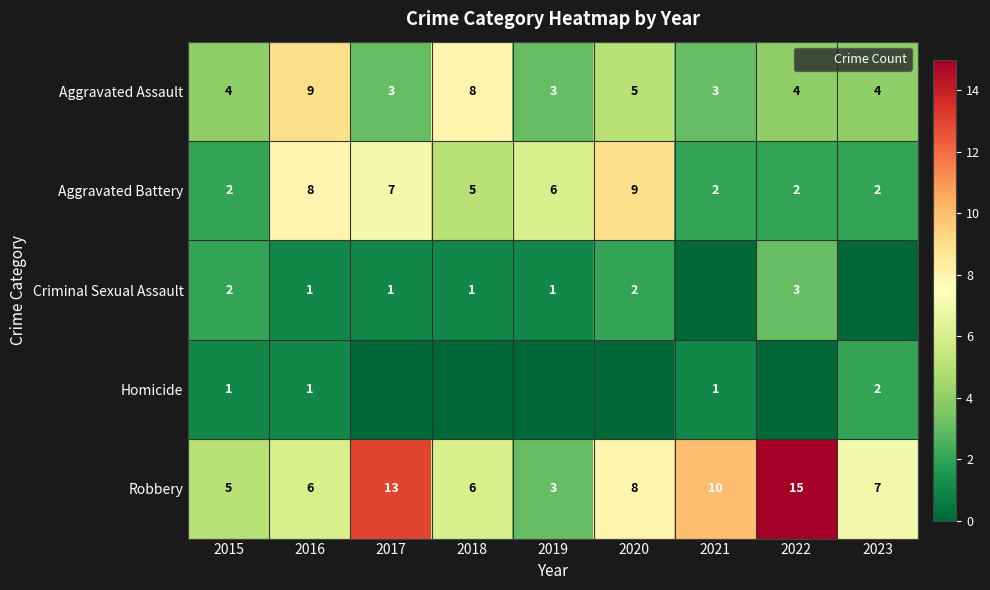

How many data points in Robbery are above 7?

4